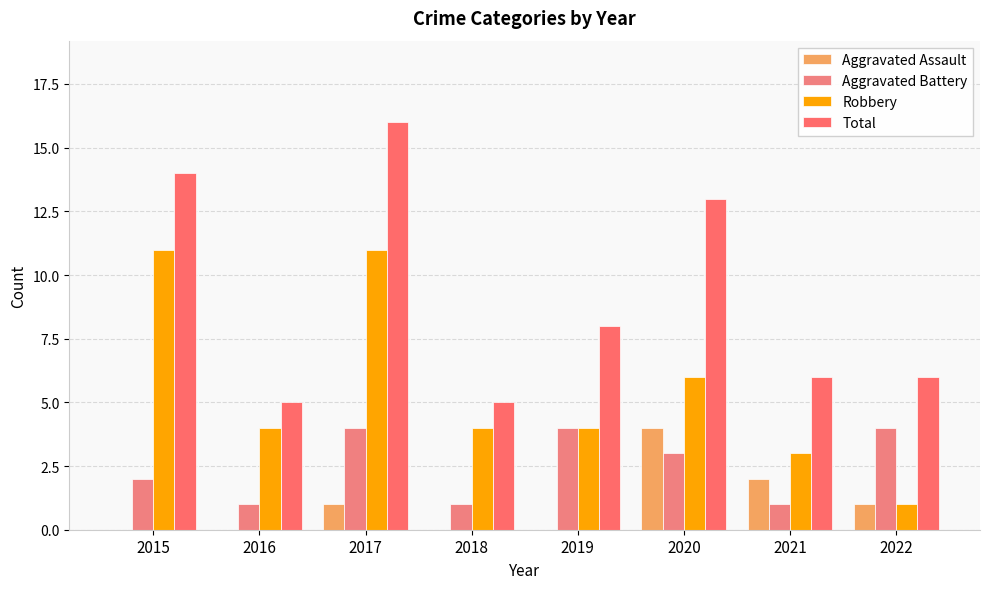

Reading right to left, extract all data points from this chart.

Aggravated Assault: 2022=1	2021=2	2020=4	2019=0	2018=0	2017=1	2016=0	2015=0
Aggravated Battery: 2022=4	2021=1	2020=3	2019=4	2018=1	2017=4	2016=1	2015=2
Robbery: 2022=1	2021=3	2020=6	2019=4	2018=4	2017=11	2016=4	2015=11
Total: 2022=6	2021=6	2020=13	2019=8	2018=5	2017=16	2016=5	2015=14